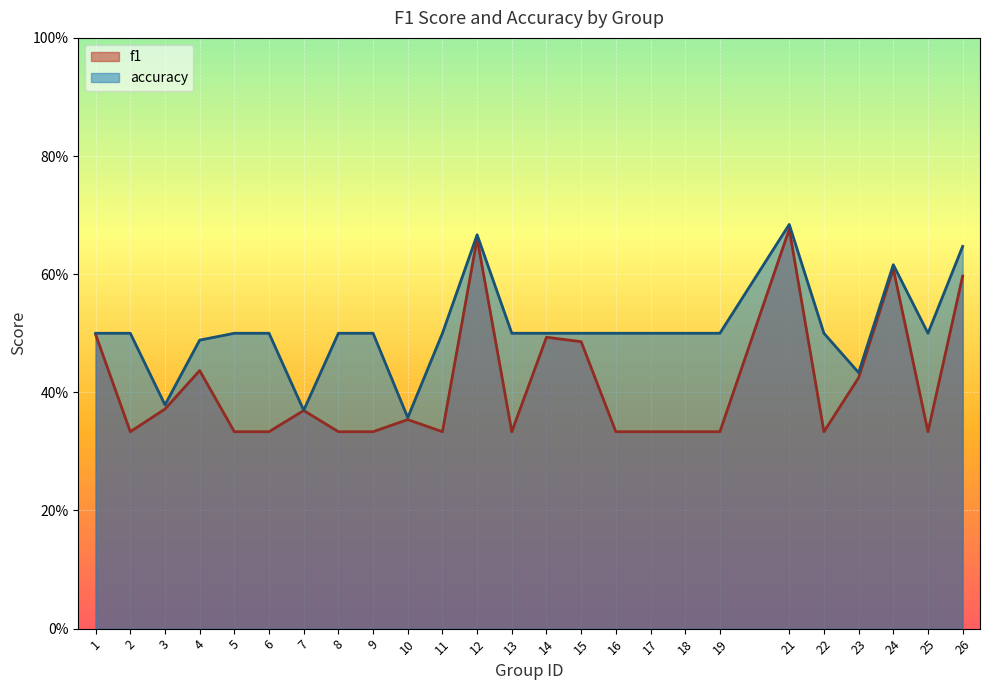

What is the highest value of the f1 series?

0.7